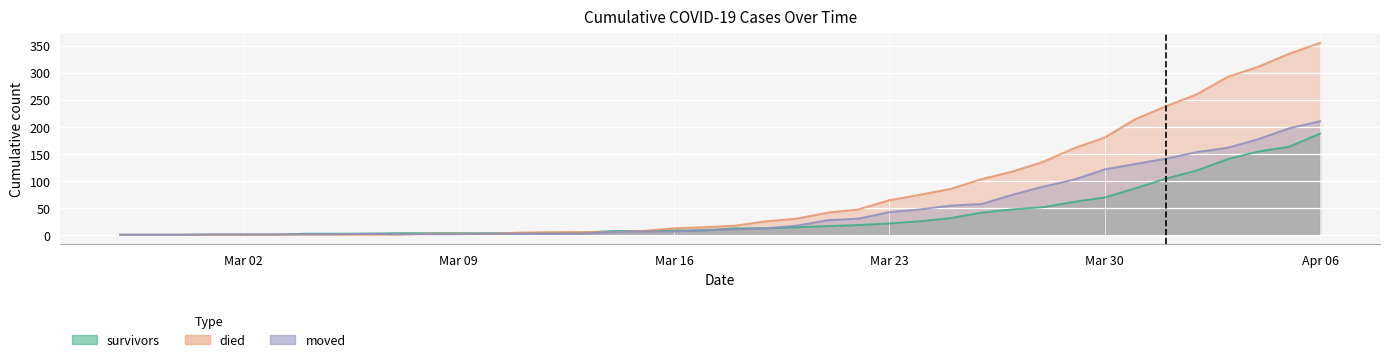

What is the value of the moved point at the 37th from the left?

161